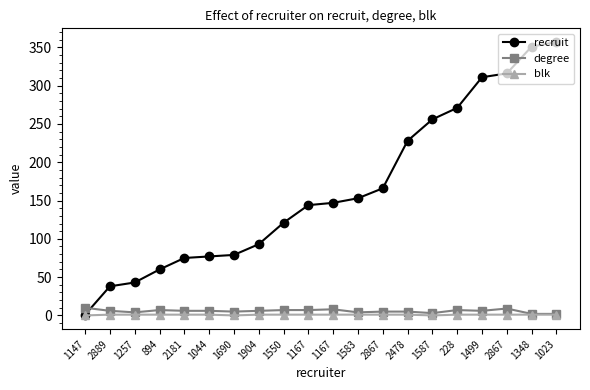

What is the difference between the highest and lowest values at 1257?

42